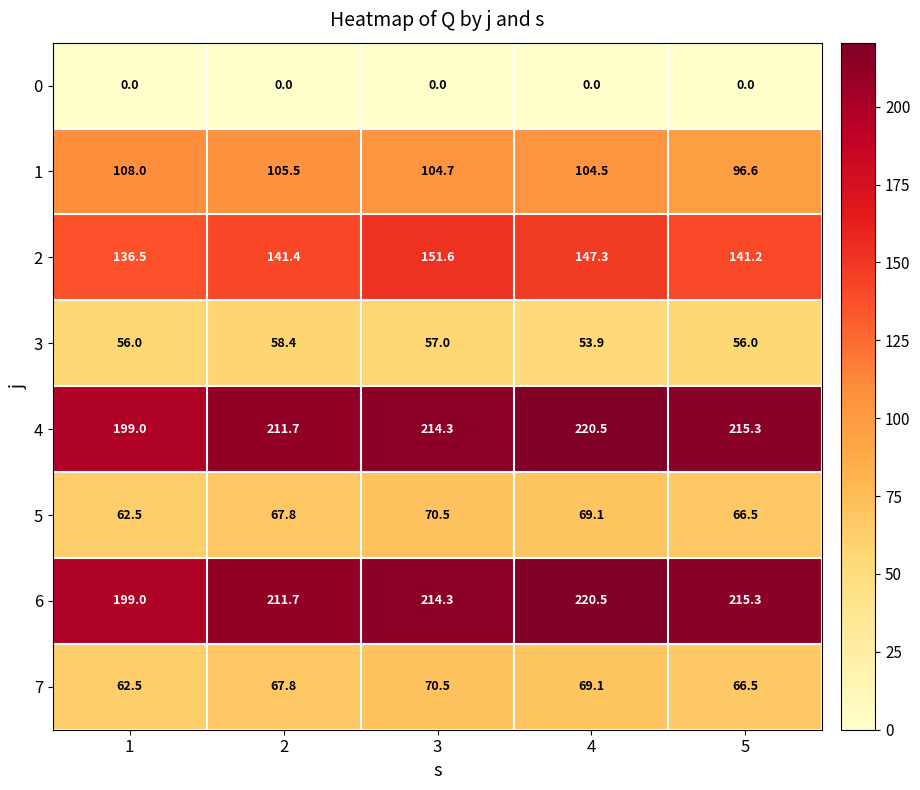

At which category is the sum across all series the highest?

4